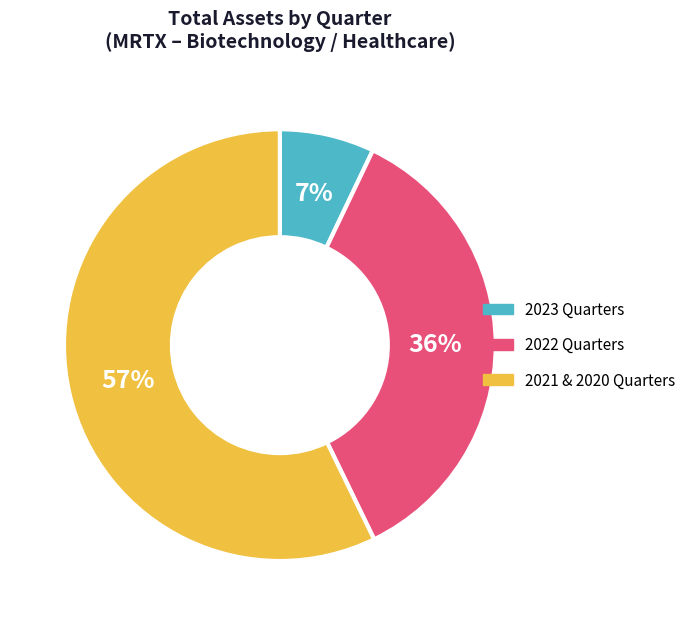

Which slice is the largest?

2021 & 2020 Quarters